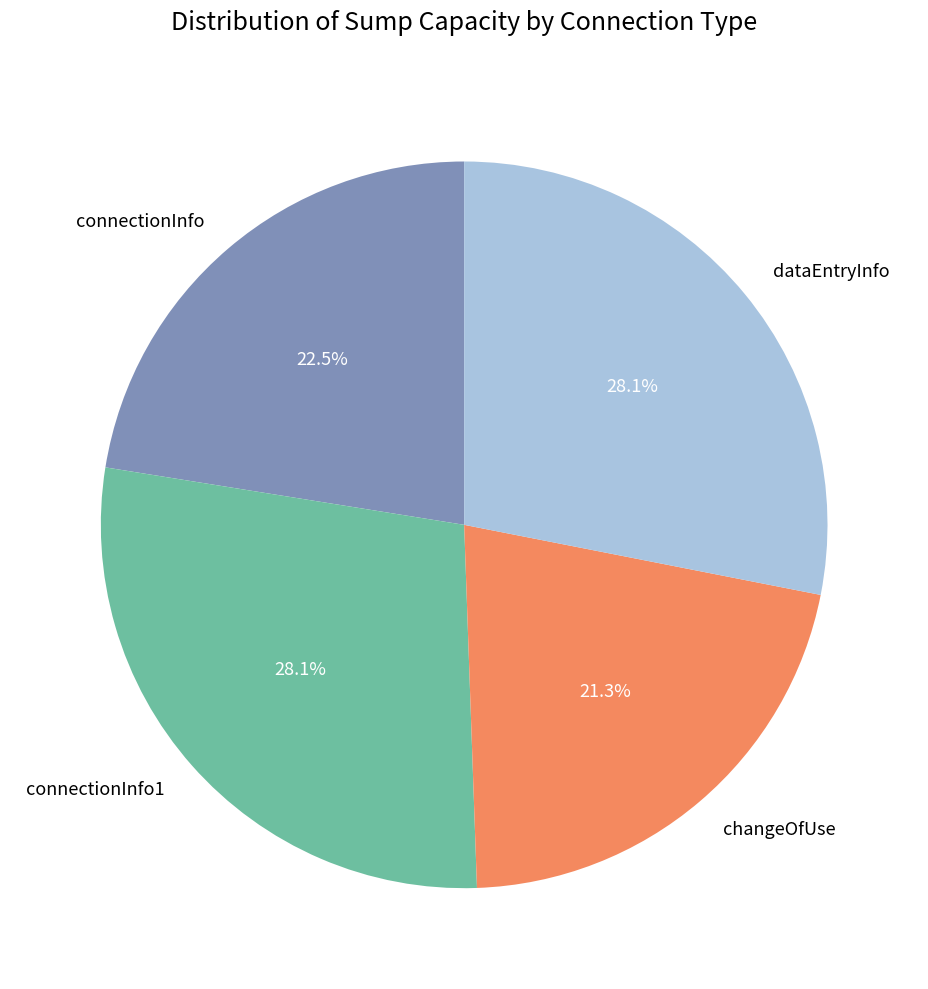

What percentage is the changeOfUse slice, to the nearest percent?

21%